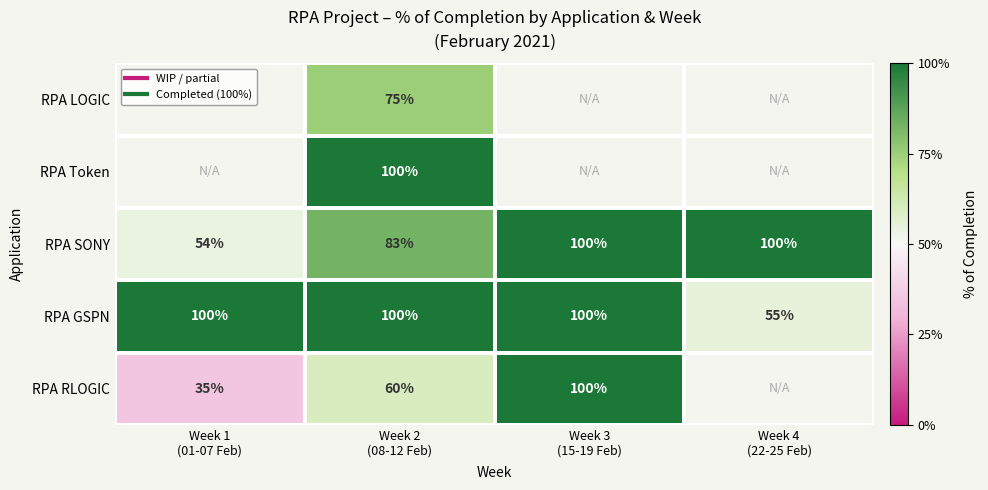

At which category is the sum across all series the highest?

Week 2
(08-12 Feb)